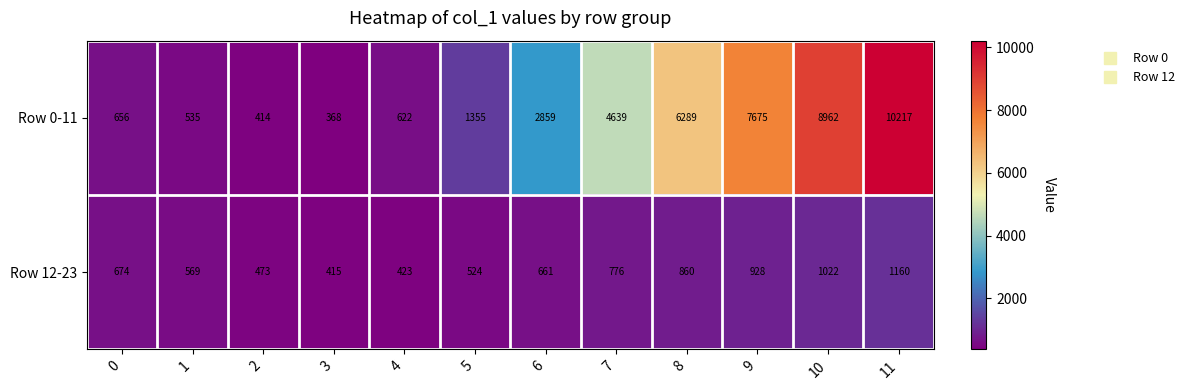

What is the average value of the Row 0-11 series?

3716